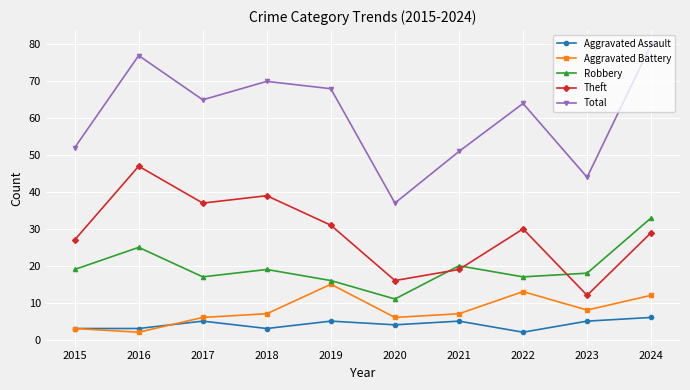

List the series in order of their peak value, lowest first.

Aggravated Assault, Aggravated Battery, Robbery, Theft, Total